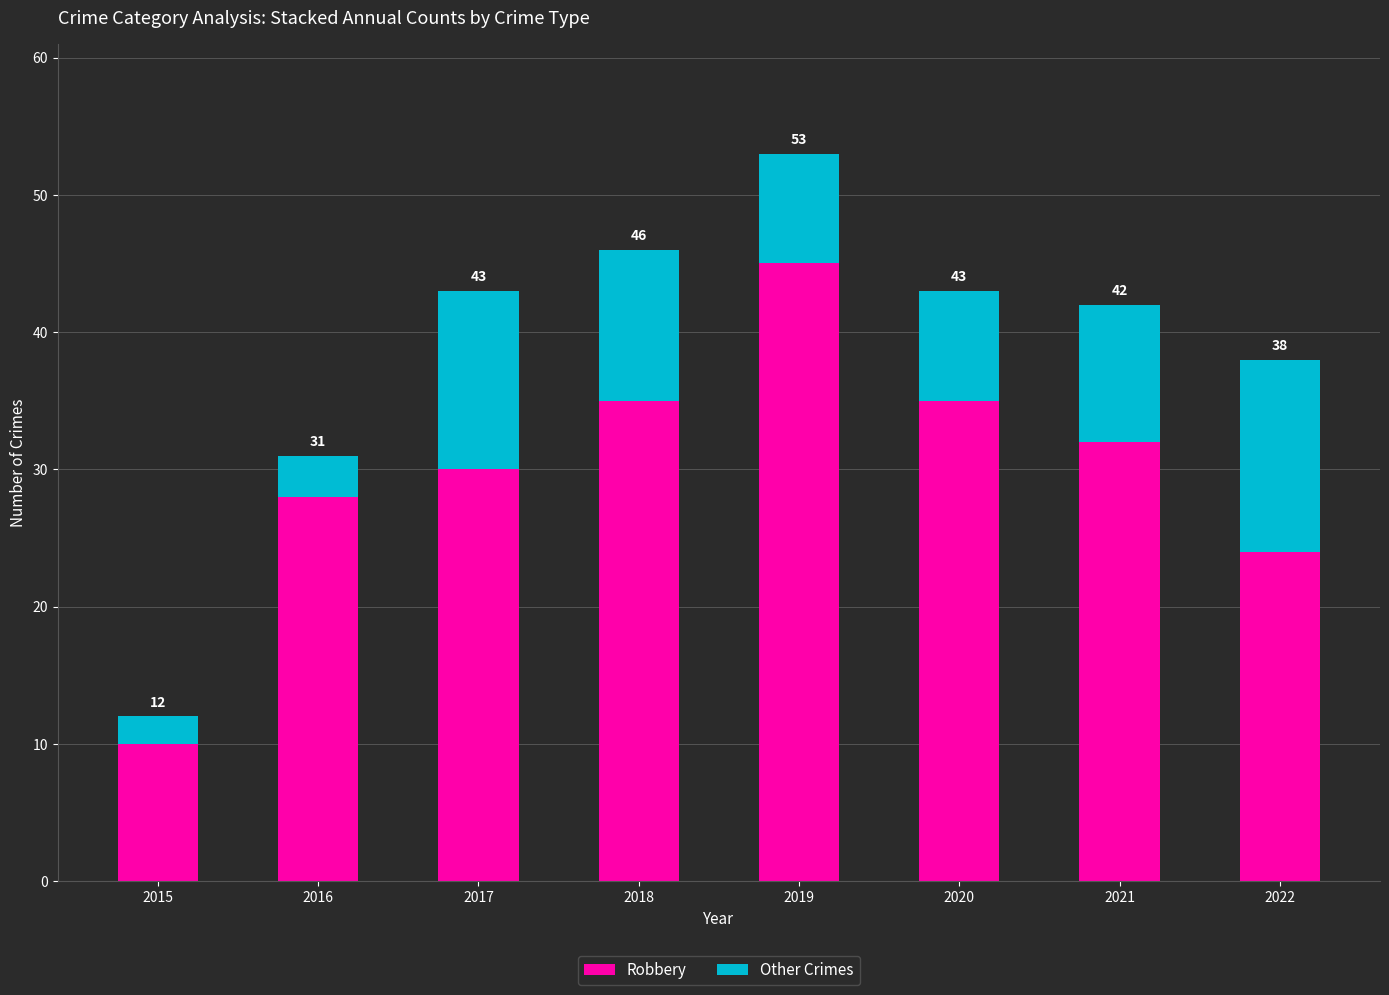

Are the bars grouped side by side (vs. stacked)?

No